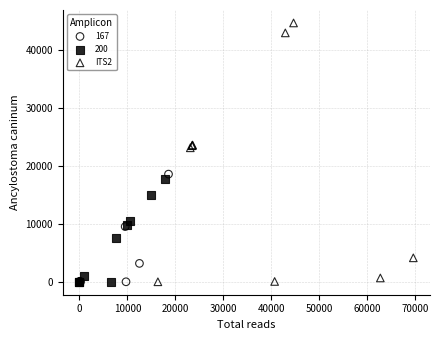

Which series has the largest Y range (max minus min)?

ITS2